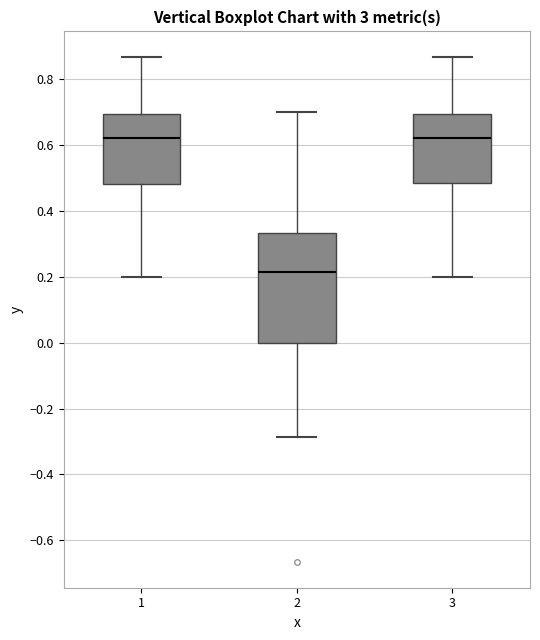

Reading left to right, transcribe this box plot: for each box, give where its median line is, the range the box spans, and where its two whiskers end, as read against the y-axis. The values are not printed on the chart, so give them approximately, as read against the axis.

1: median 0.62, box 0.48 to 0.70, whiskers 0.20 to 0.86
2: median 0.22, box 0.00 to 0.34, whiskers -0.28 to 0.70
3: median 0.62, box 0.48 to 0.70, whiskers 0.20 to 0.86